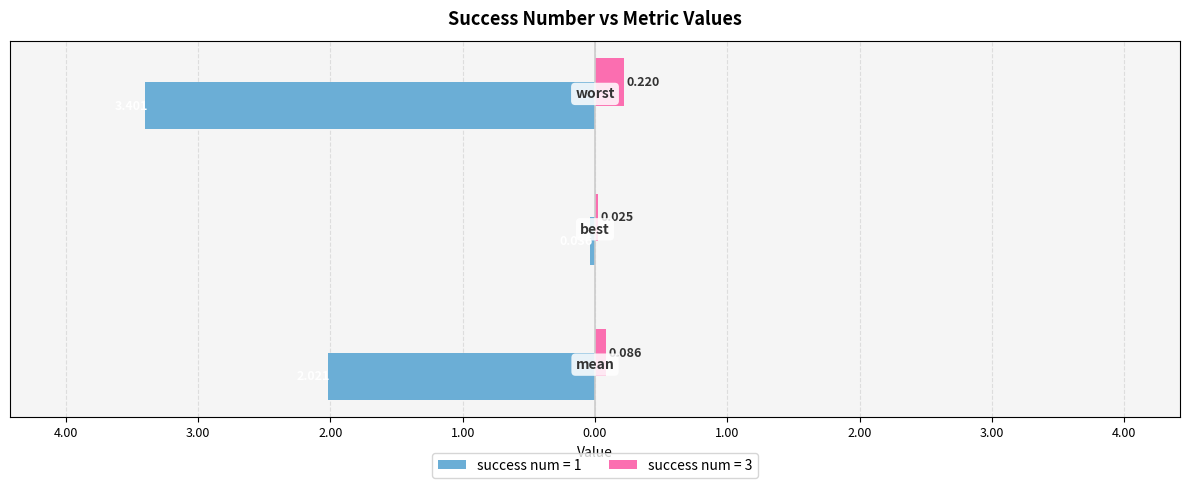

Rank the categories by success num = 1 value from highest to lowest.

best, mean, worst